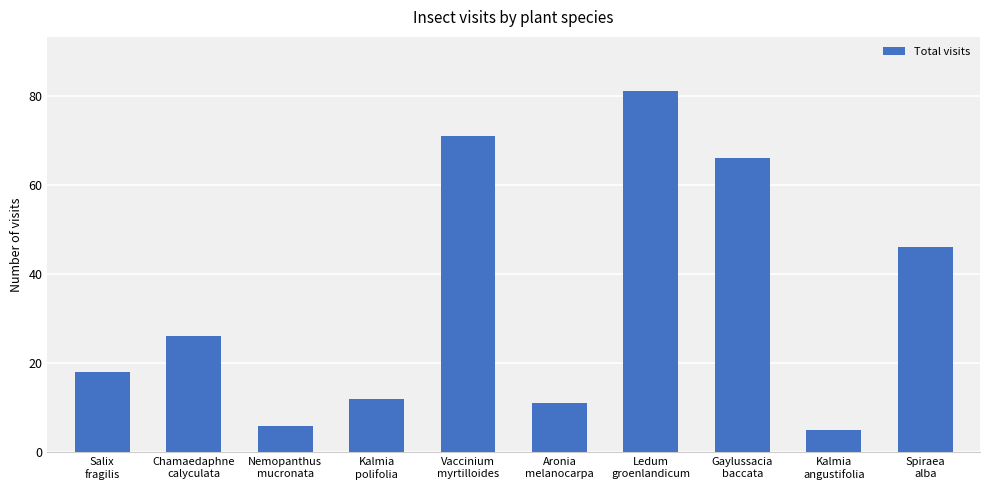

Are the bars horizontal?

No